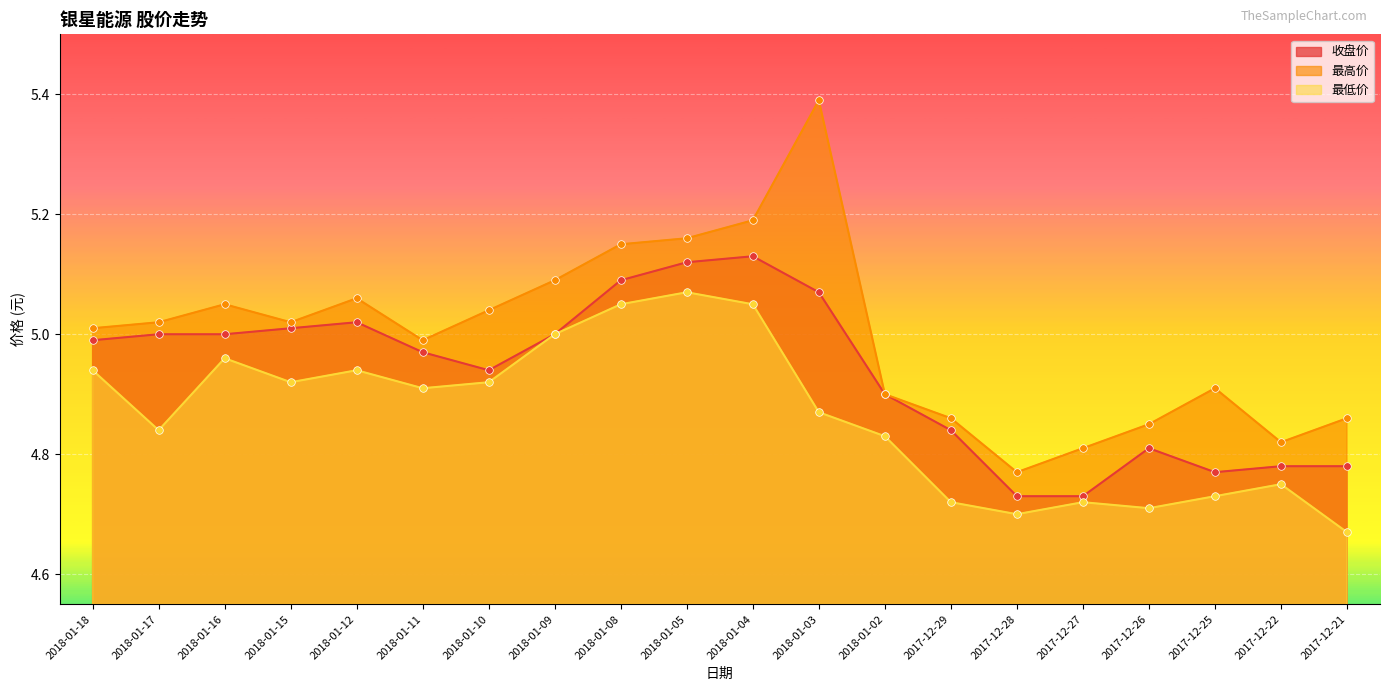

Is the value of 最高价 at 2017-12-25 greater than the value of 收盘价 at 2017-12-25?

Yes